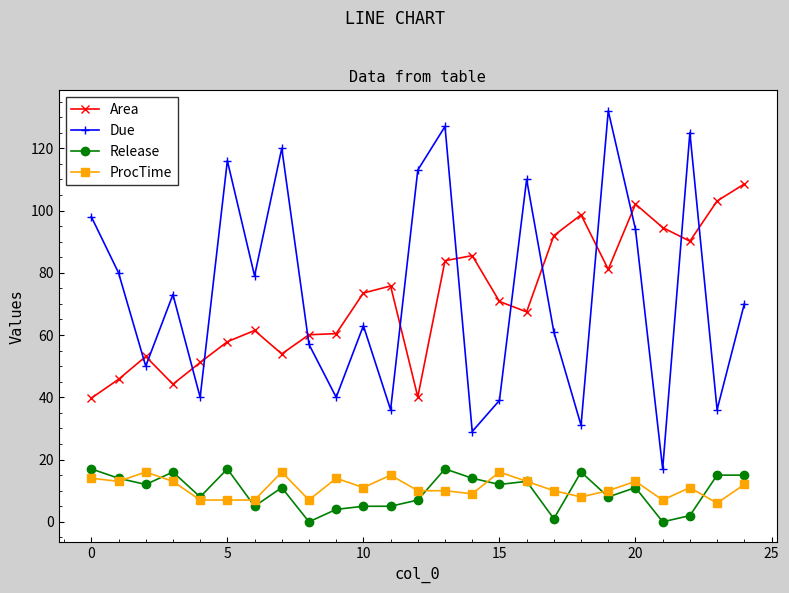

At how many categories does at least one series exceed 105?

8